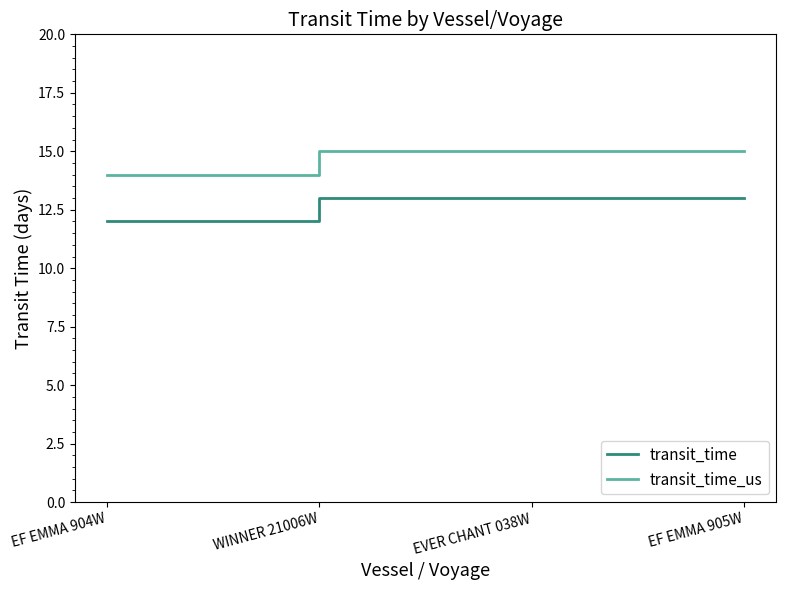

True or false: transit_time_us and transit_time intersect in this chart.

False